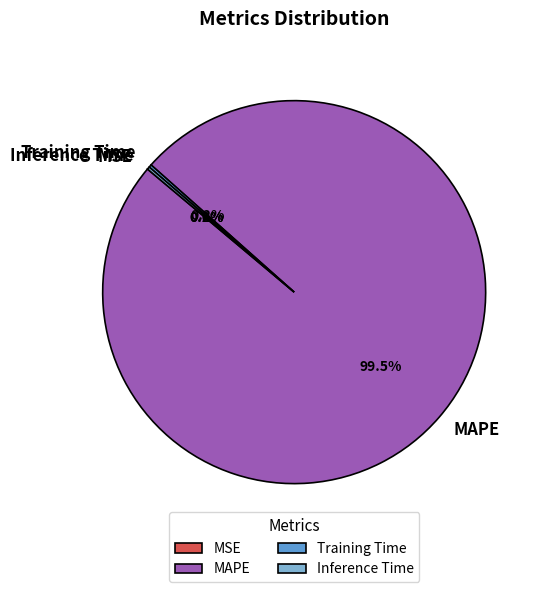

Which category has the biggest portion of the pie?

MAPE